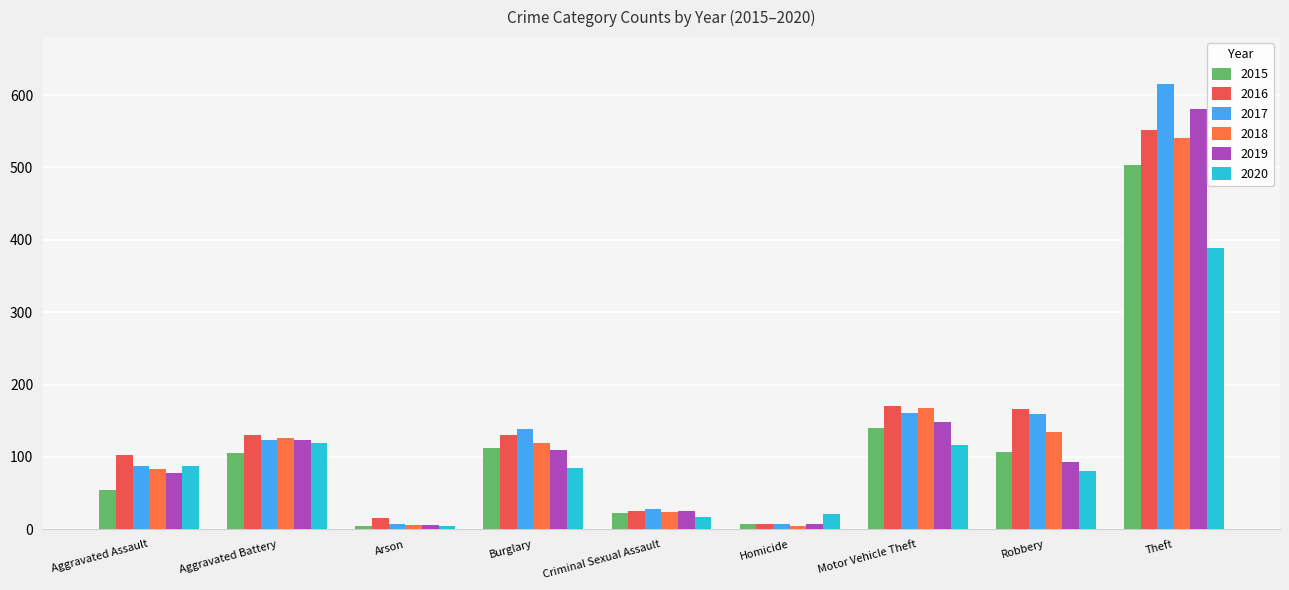

What is the value of the 2020 bar at the 5th from the left?

17